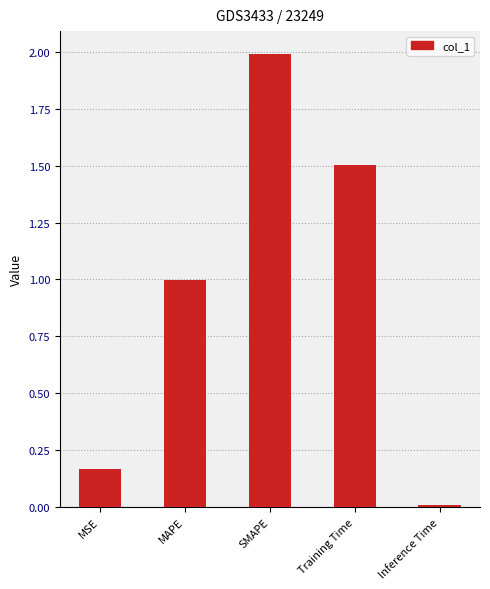

What value does the data have at Training Time?

1.5